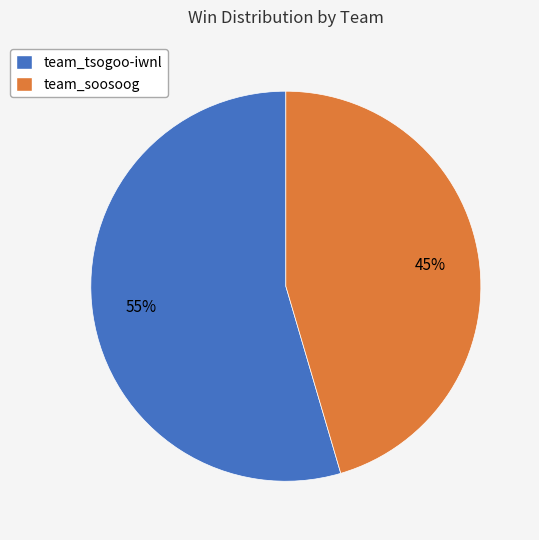

Do team_soosoog and team_tsogoo-iwnl together represent more than half of the pie?

Yes